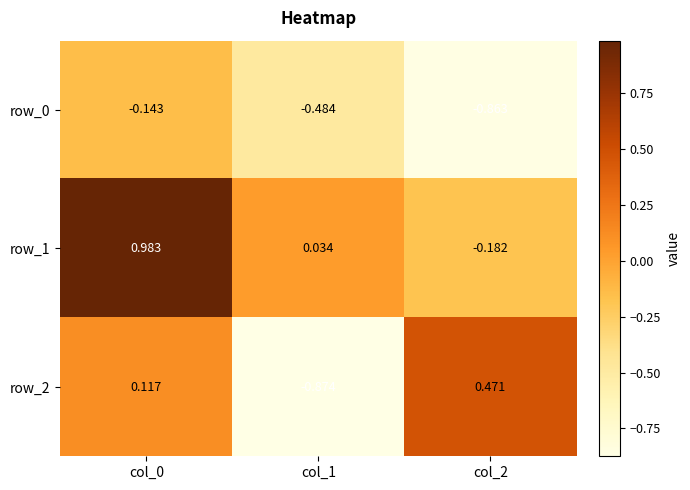

Is the value of row_1 at col_1 greater than the value of row_2 at col_0?

No